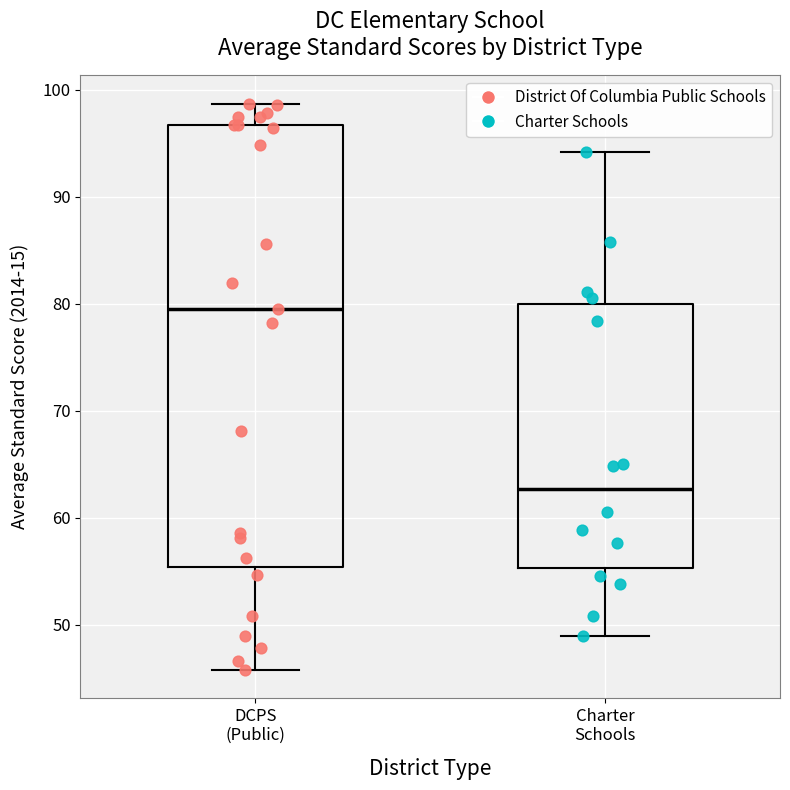

Which box is the tallest, from its lower edge to its upper edge?

DCPS (Public)